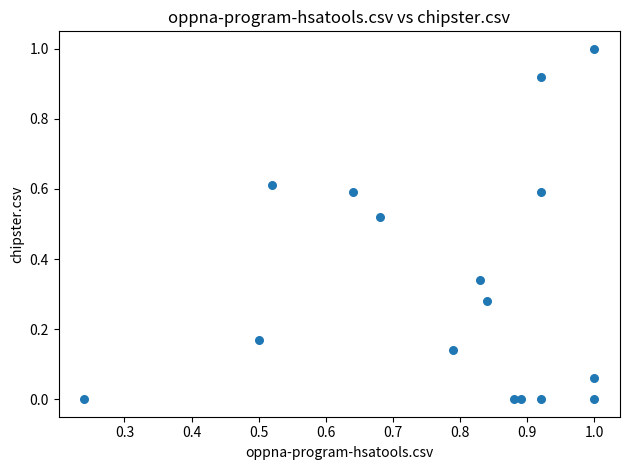

What is the range of X values (max minus min)?

0.8